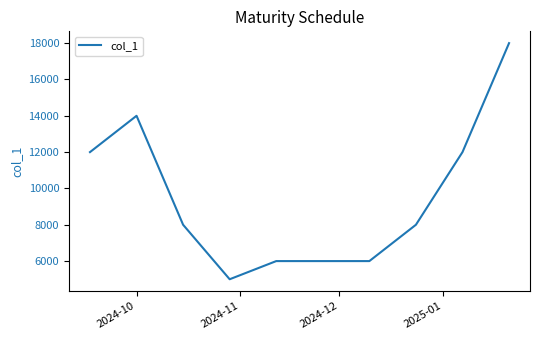

What is the difference between the maximum and minimum values?

13000